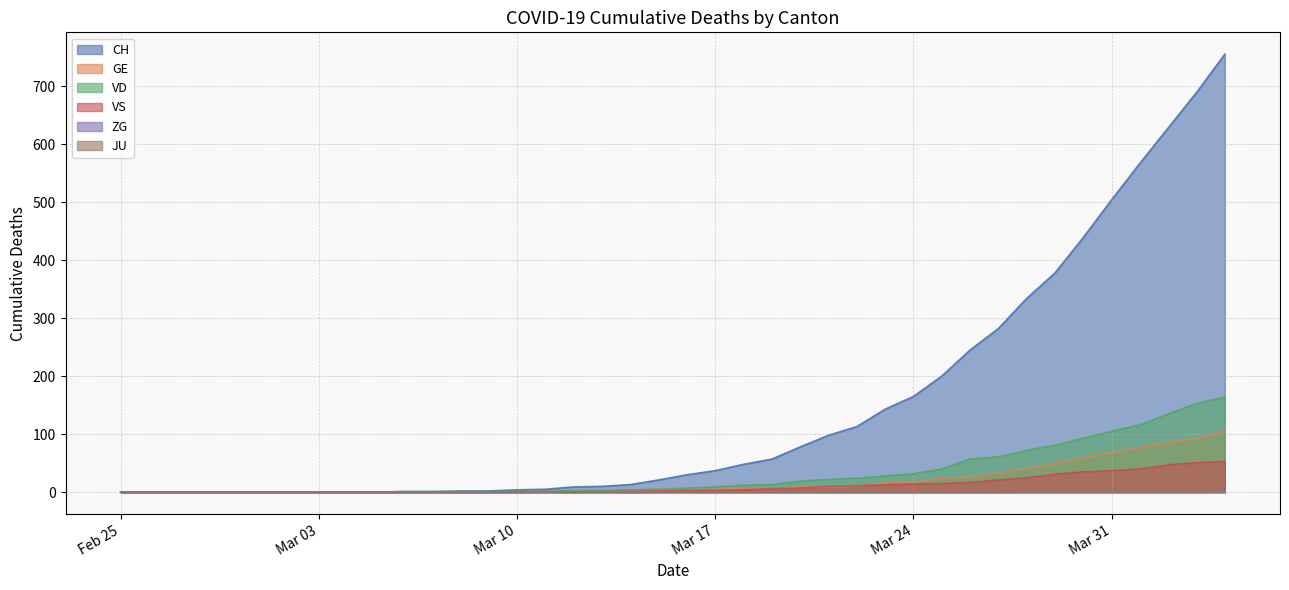

At which category does the chart reach its peak across all series?

2020-04-04